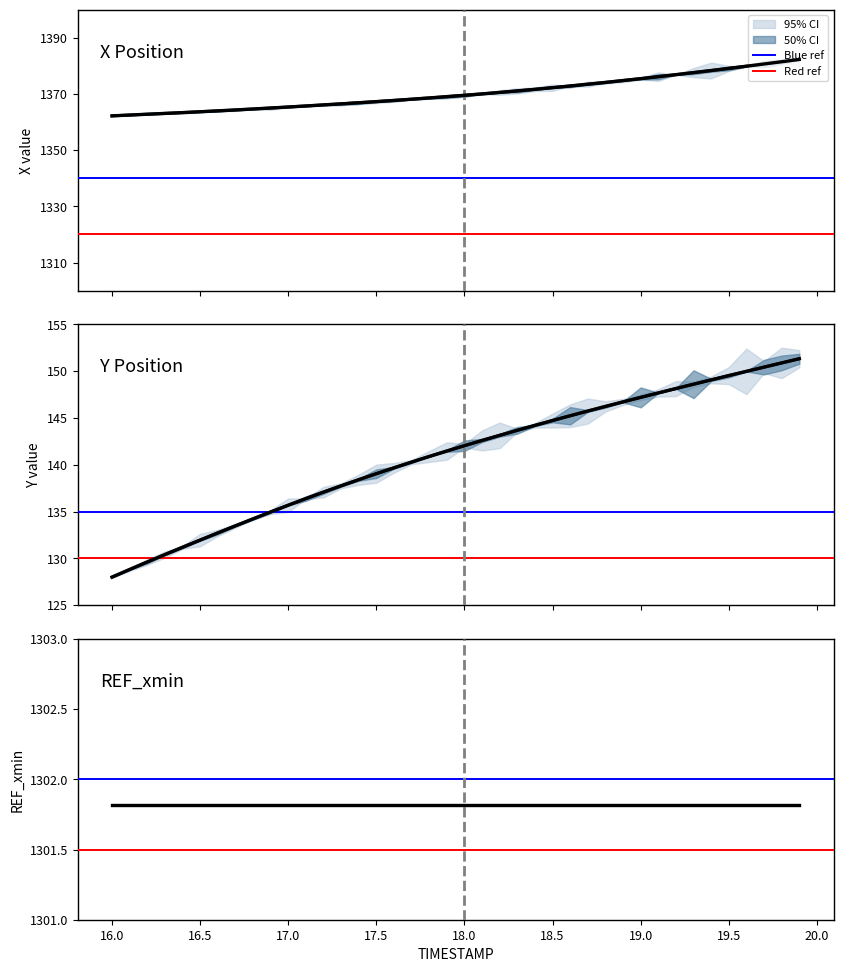

True or false: X has a value of 1364.3 at 16.7.

True